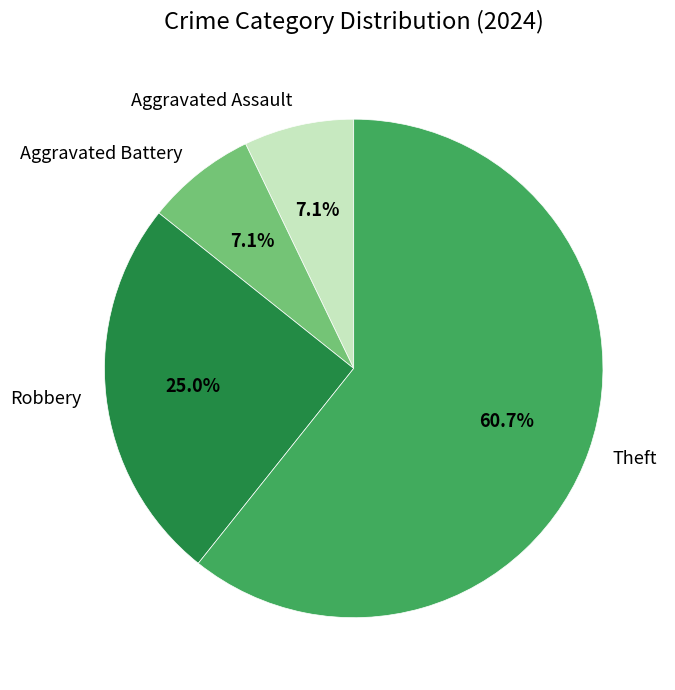

What is the largest slice in the pie chart?

Theft